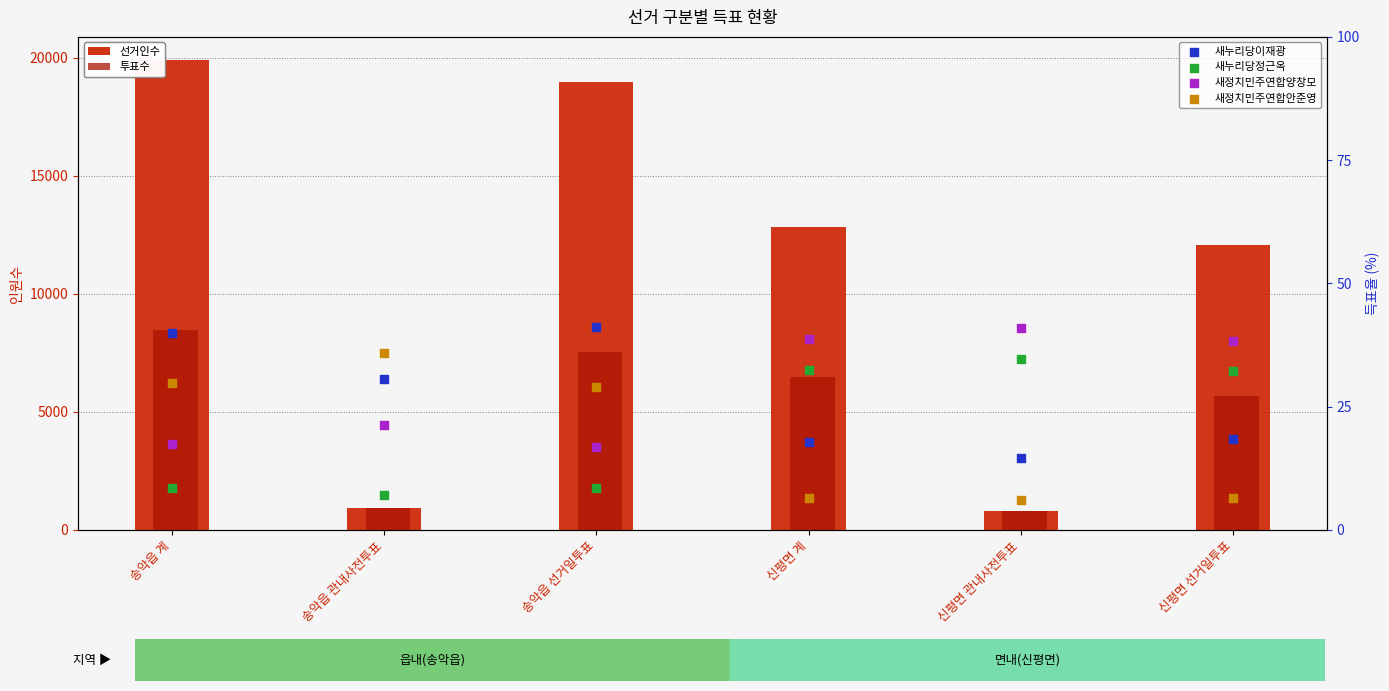

Is the value of 새정치민주연합양창모 at 송악읍 관내사전투표 greater than the value of 새누리당이재광 at 송악읍 선거일투표?

No